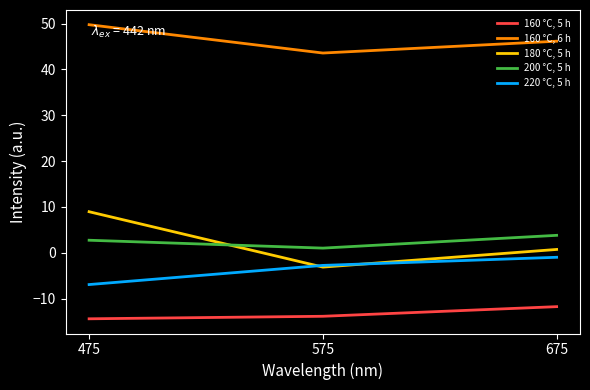

True or false: 160 °C, 6 h has a value of 46.2 at 675.

True